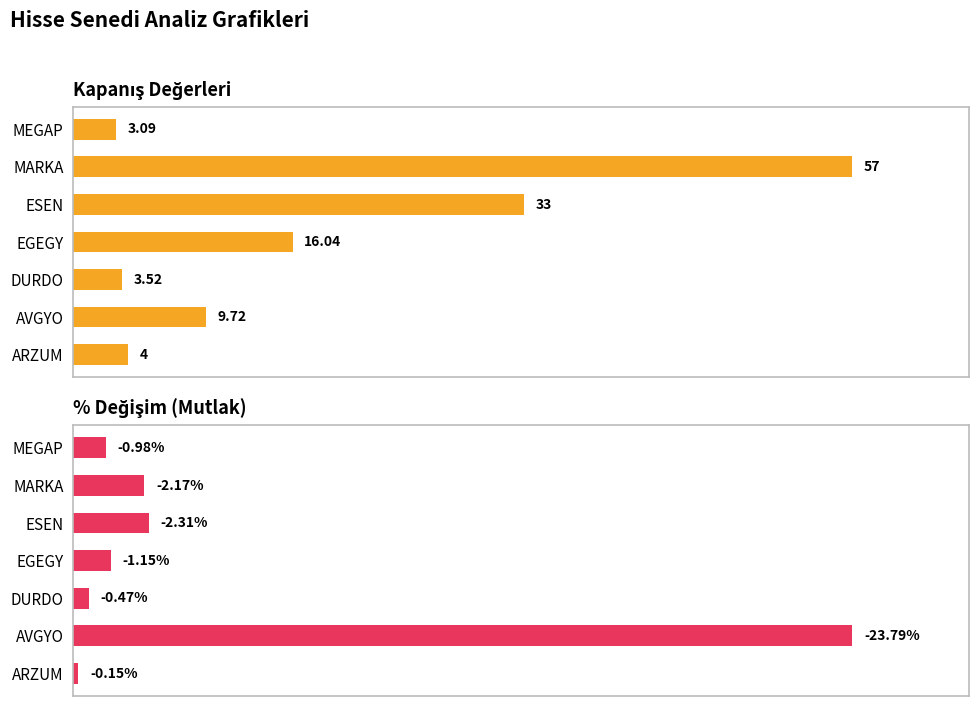

How many bars are there in total?

14